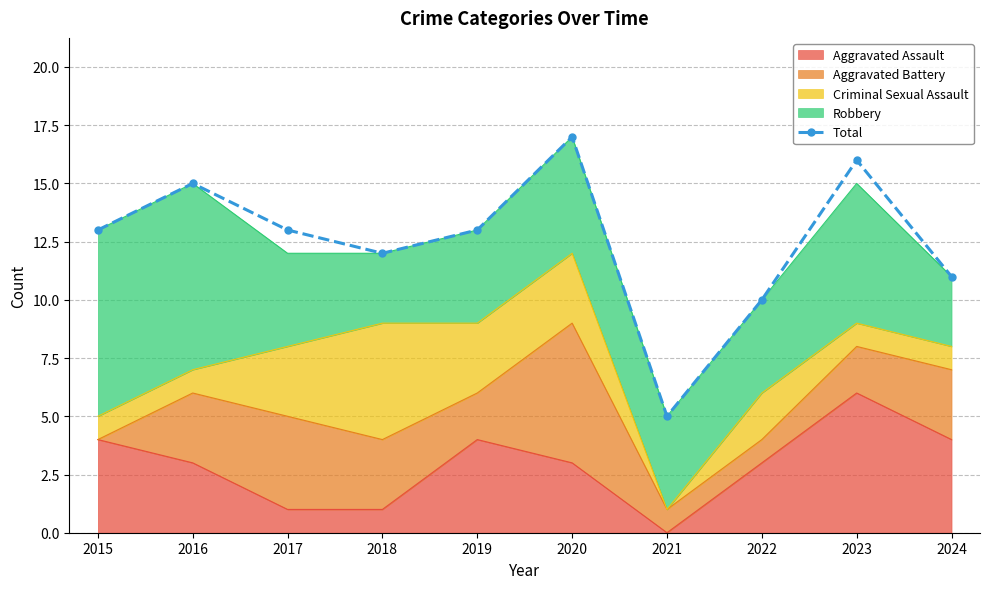

Reading left to right, list all the values displayed in this chart.

13	15	13	12	13	17	5	10	16	11